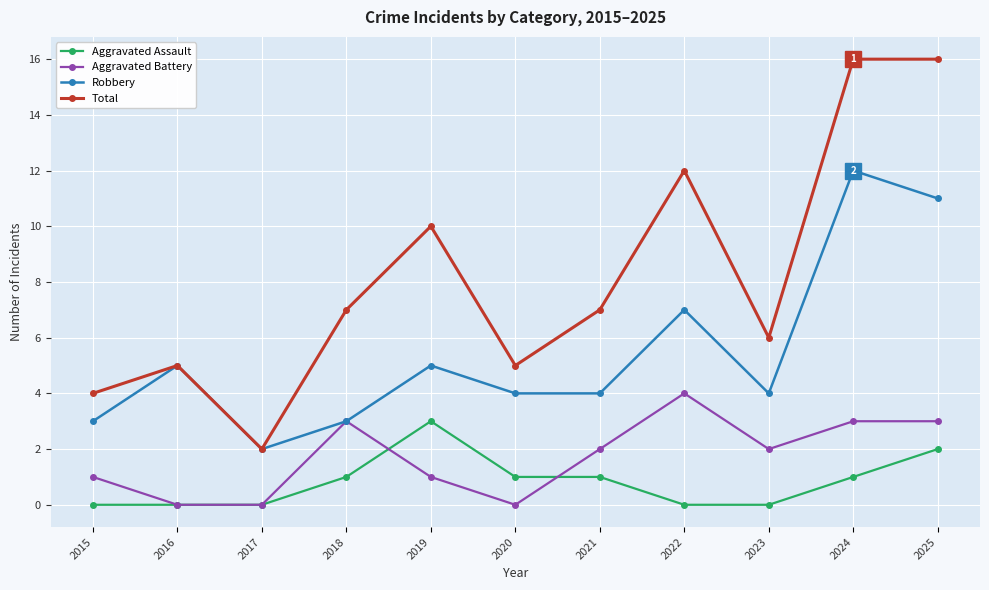

The value of Aggravated Assault at 2020 is 0. True or false?

False